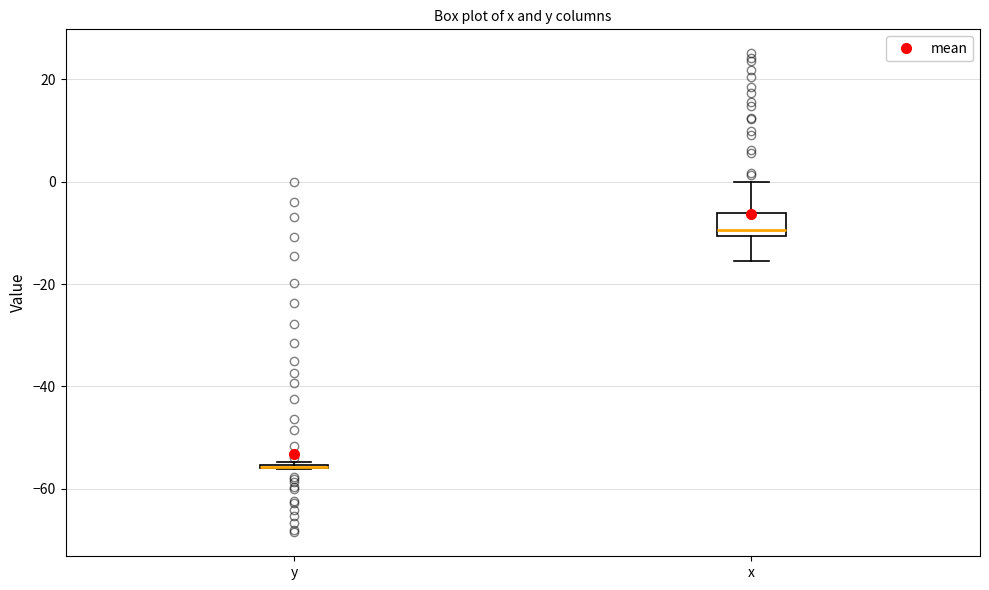

Comparing the boxes themselves (not the whiskers), which one is the tallest?

x